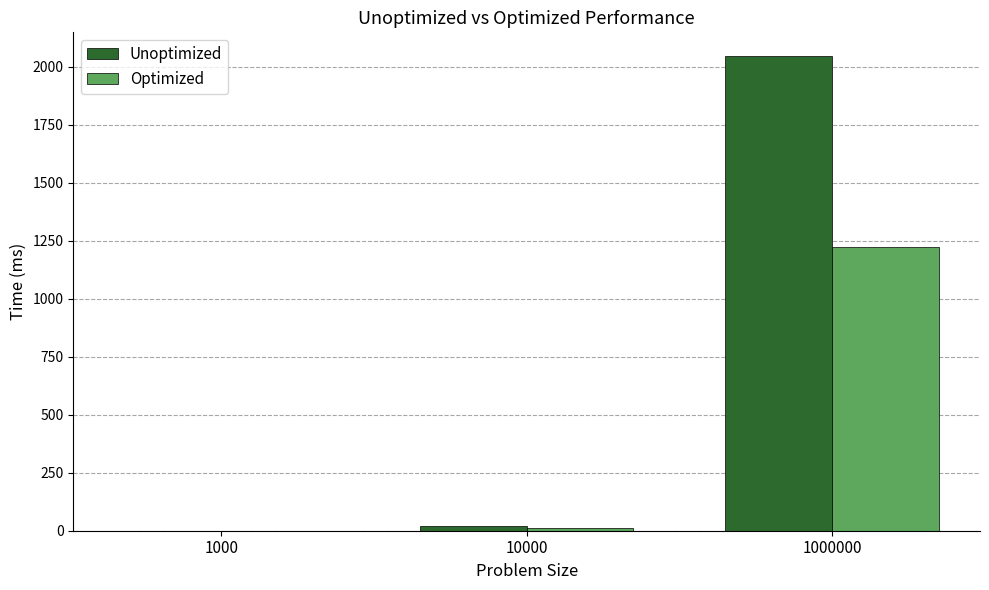

Is the value of Unoptimized at 1000 greater than the value of Optimized at 1000000?

No